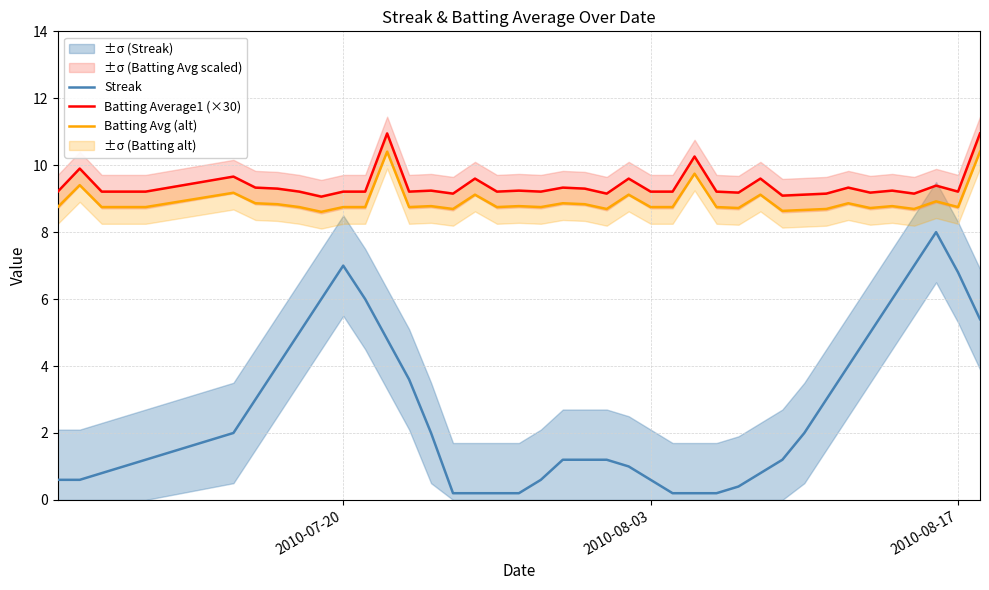

True or false: Streak has more than 0 interior local peaks.

True